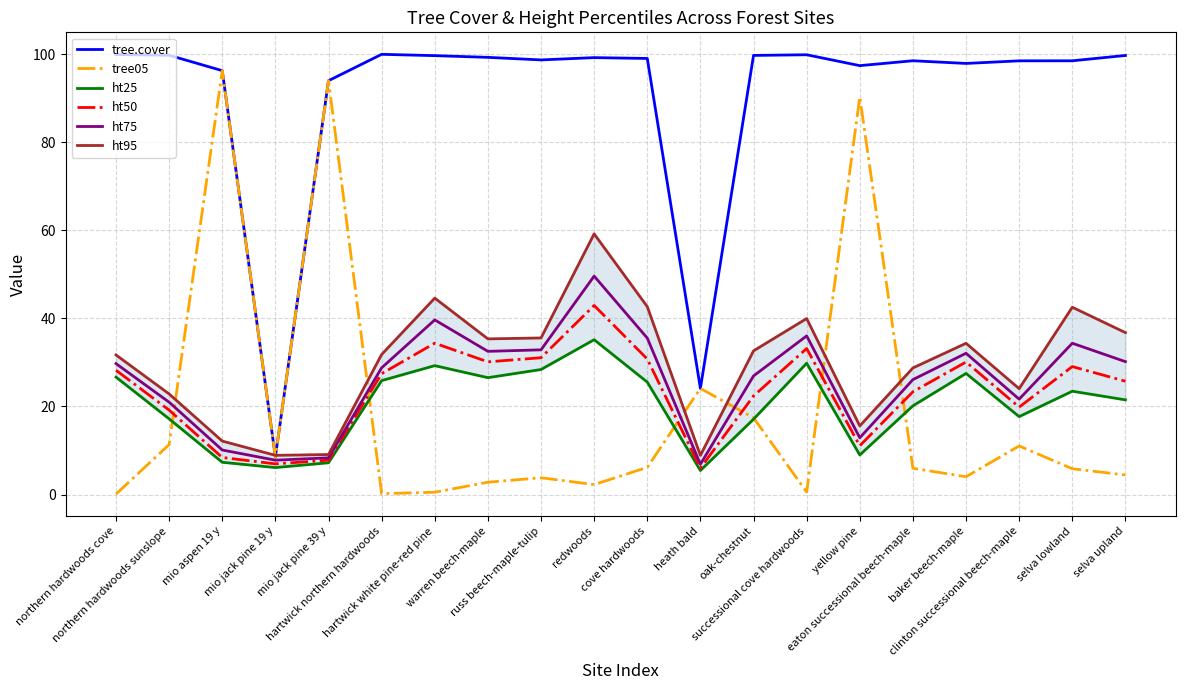

What is the average value of the ht75 series?

26.1